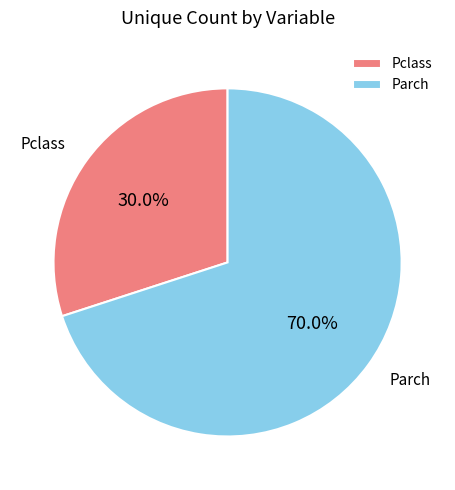

Rank the categories by value from lowest to highest.

Pclass, Parch